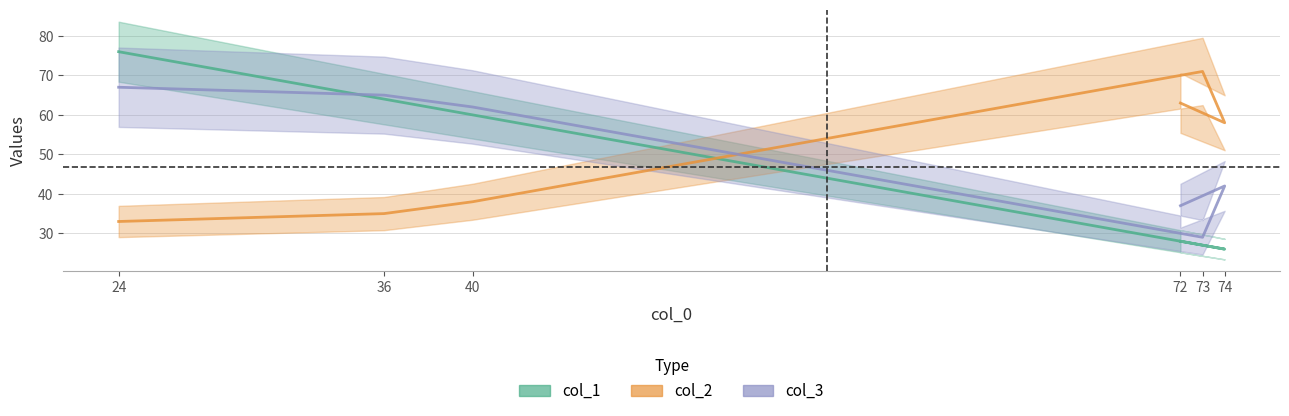

Is this an area chart (filled region under the line)?

No